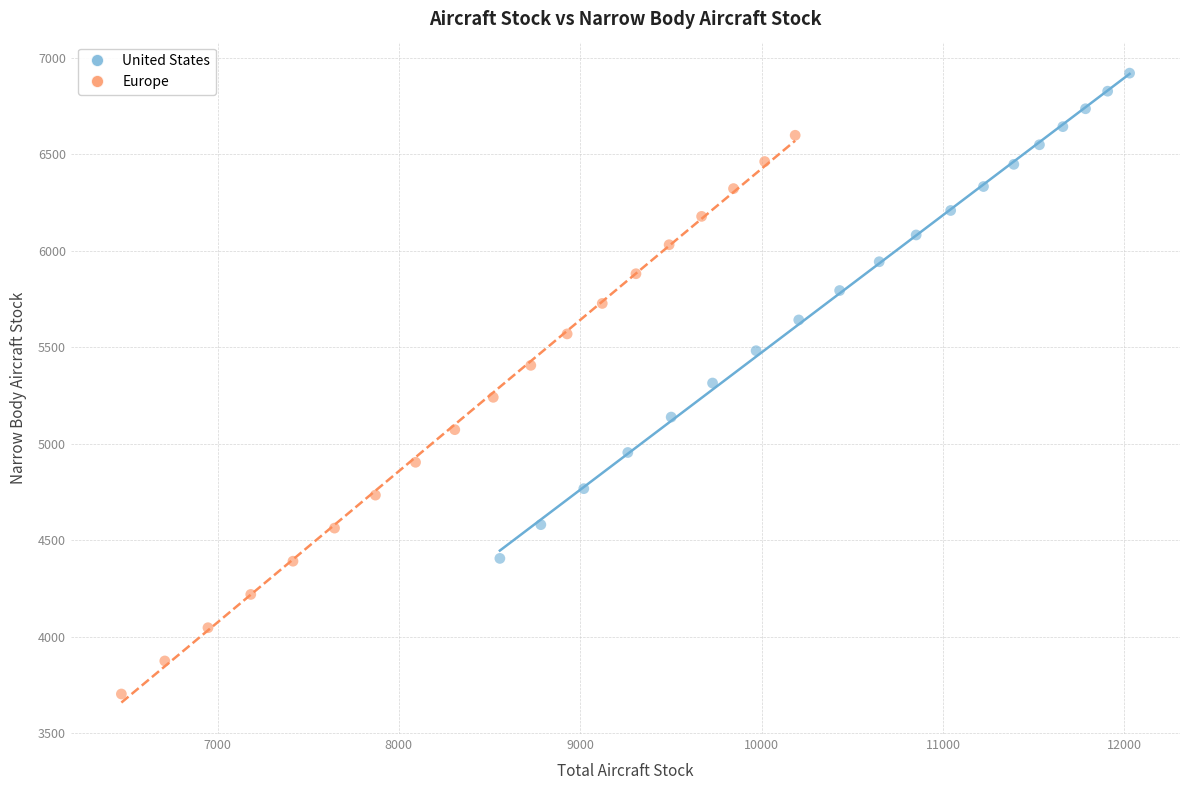

Which series contains the highest Y value?

United States